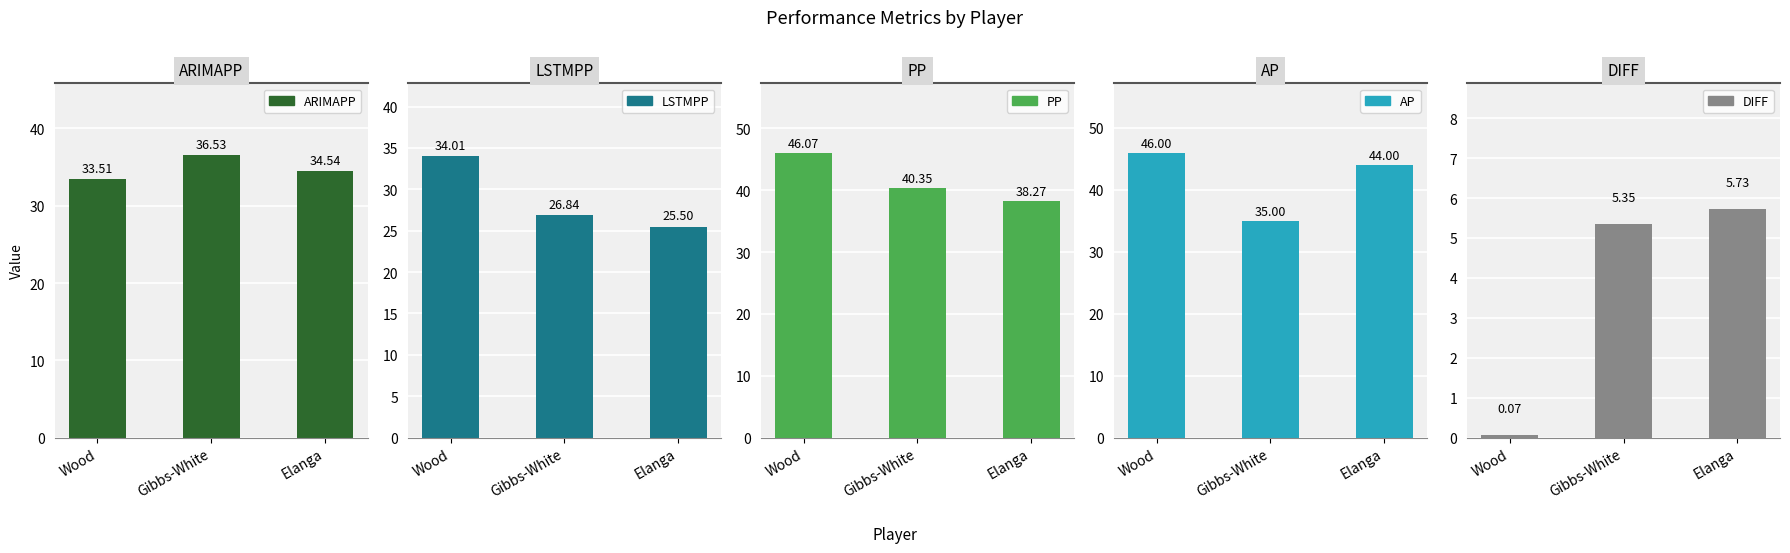

Where is LSTMPP nearest to the value 29?

Gibbs-White